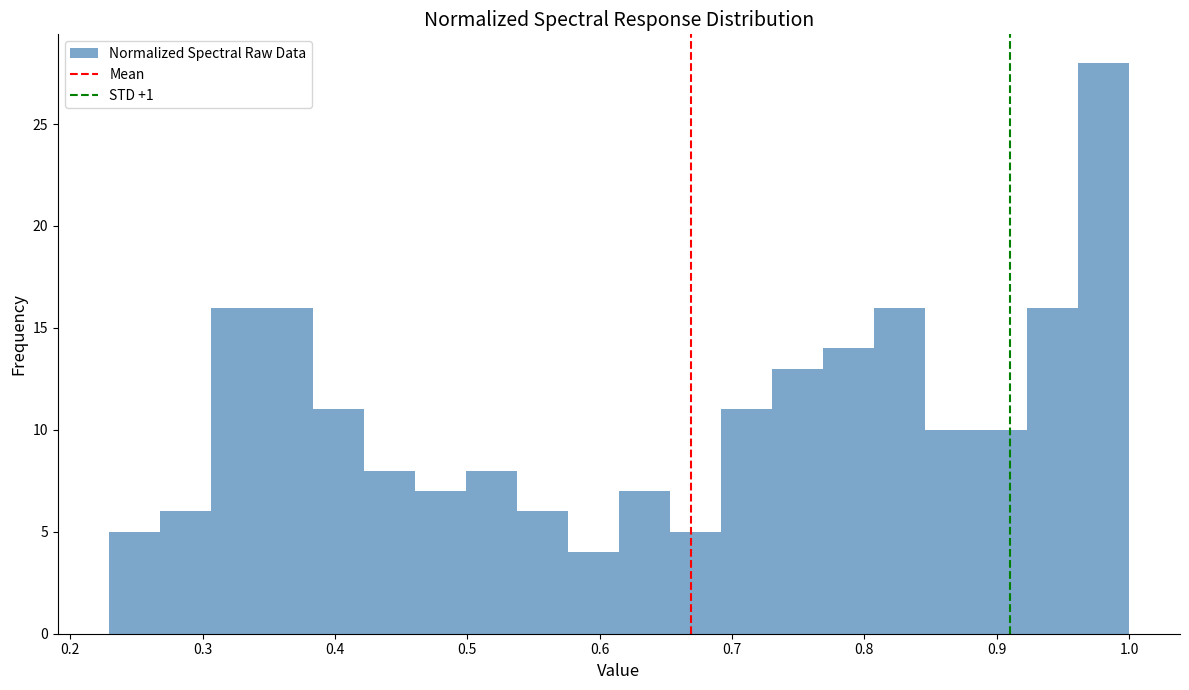

Read against the x-axis, roughly where is the centre of the tallest bar?

0.98